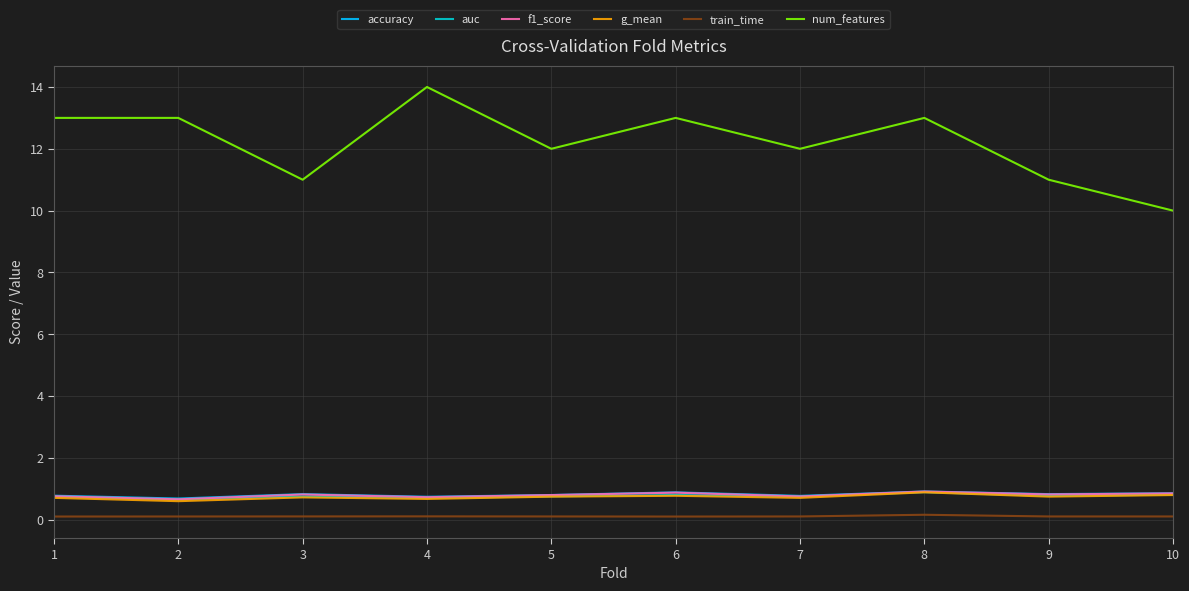

Which label corresponds to the largest value in the chart?

4